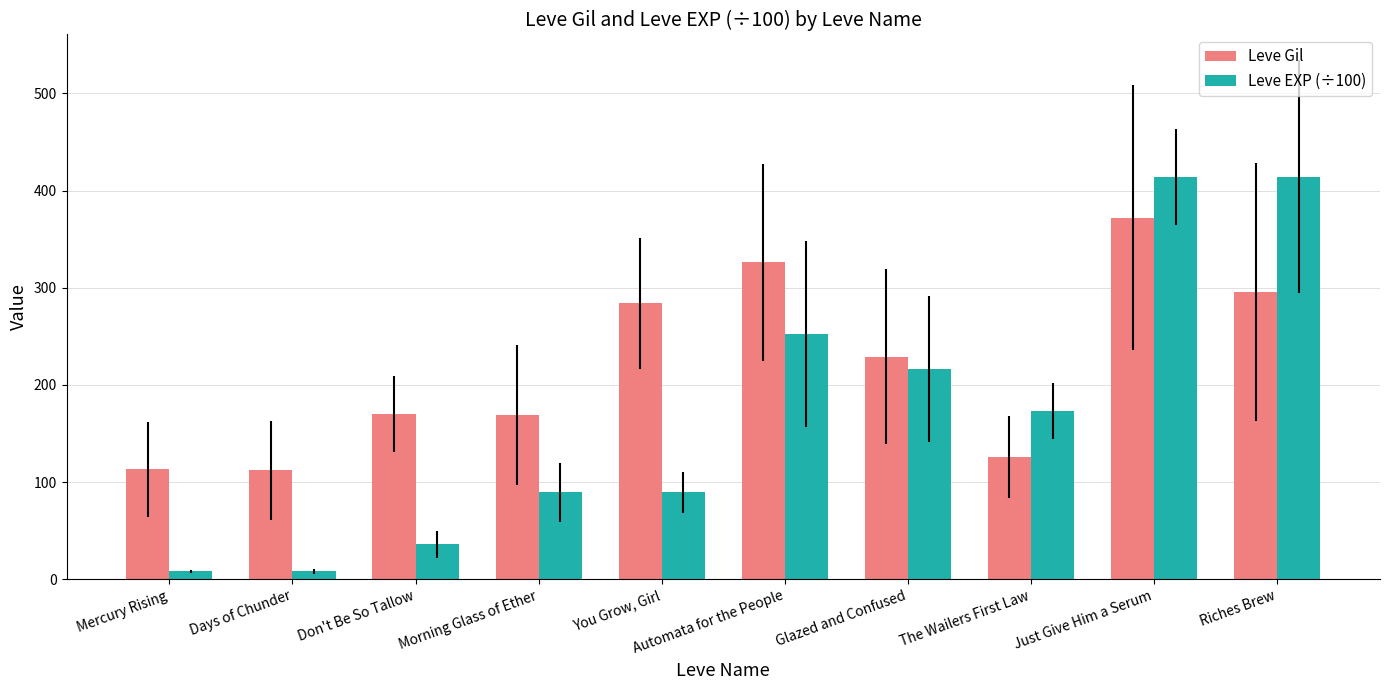

What is the total value across all series at Just Give Him a Serum?

786.1